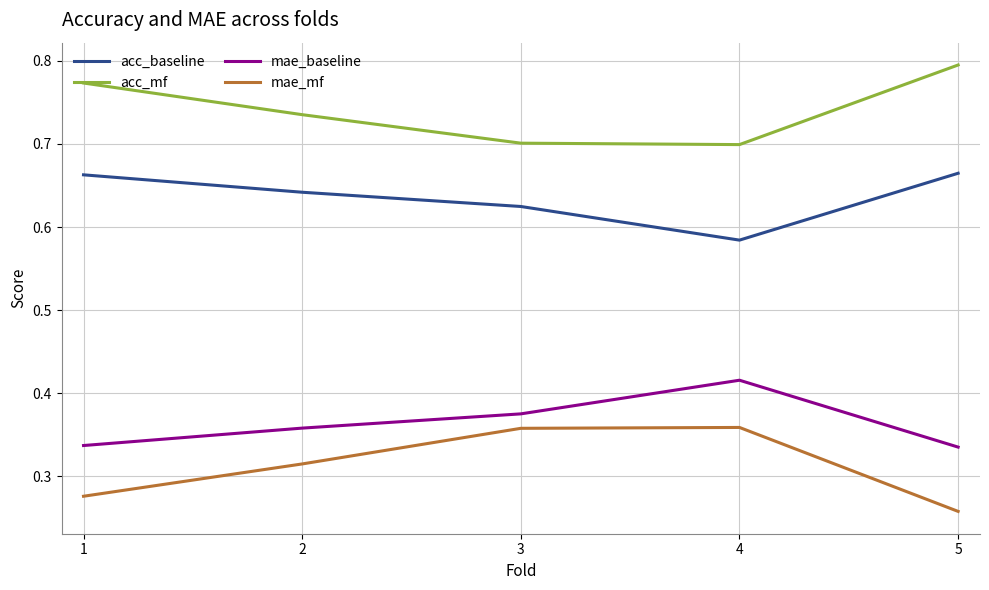

Is the value of mae_baseline at 1 greater than the value of acc_mf at 1?

No